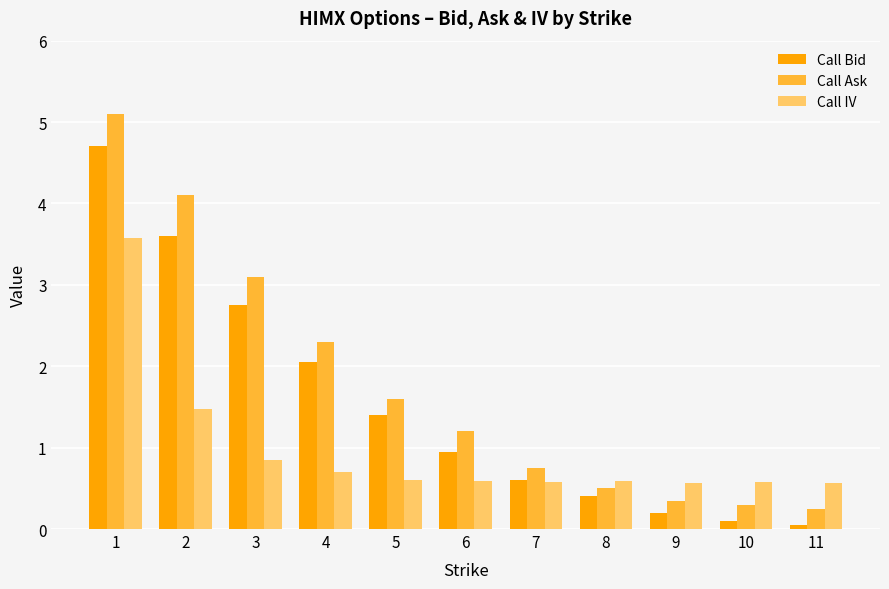

Which series changed the most between 3 and 9?

Call Ask